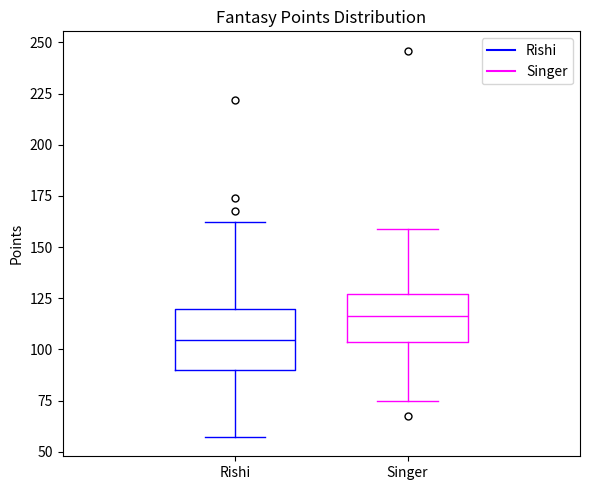

Reading left to right, transcribe this box plot: for each box, give where its median line is, the range the box spans, and where its two whiskers end, as read against the y-axis. The values are not printed on the chart, so give them approximately, as read against the axis.

Rishi: median 105, box 90 to 120, whiskers 55 to 160
Singer: median 115, box 105 to 125, whiskers 75 to 160